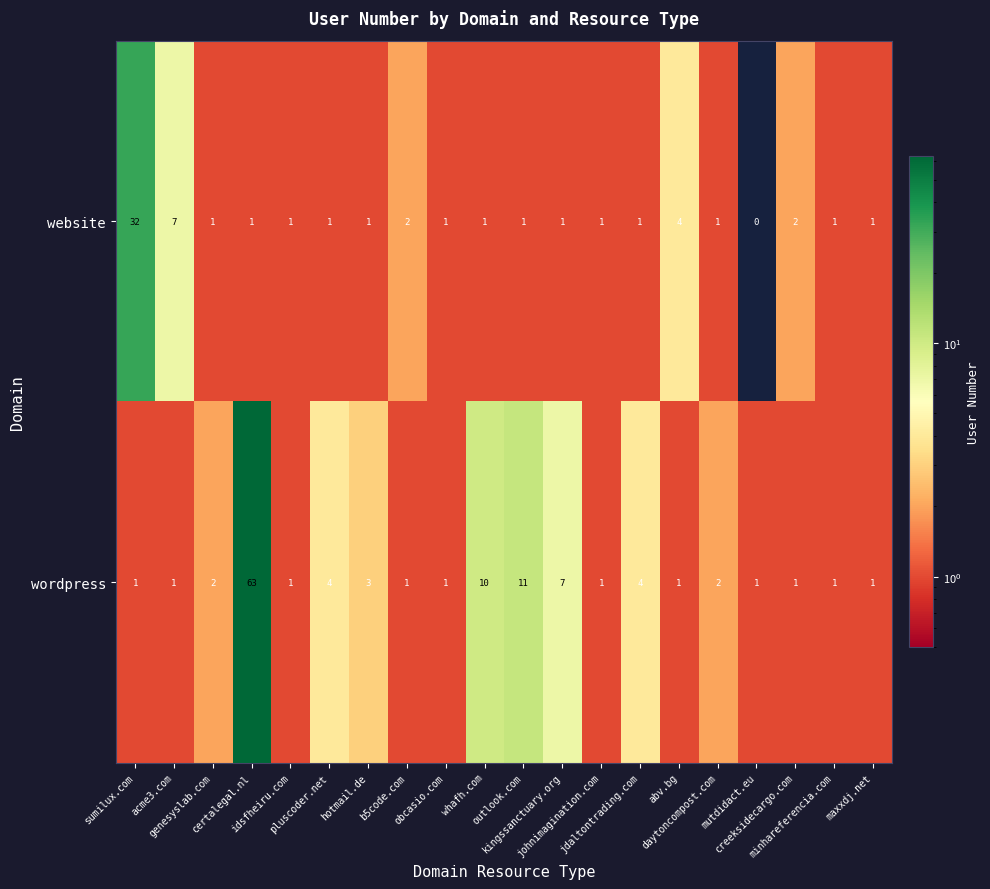

Which series has the largest range (max minus min)?

wordpress